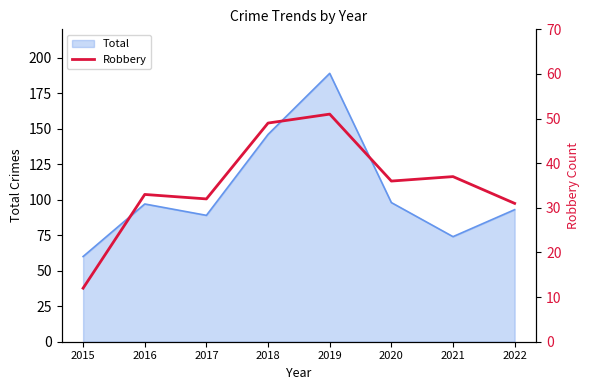

The value of Total at 2019 is 40. True or false?

False